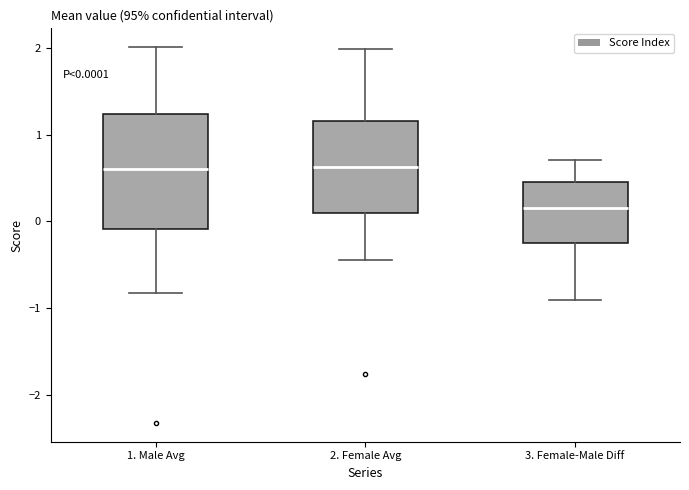

Comparing the boxes themselves (not the whiskers), which one is the tallest?

1. Male Avg